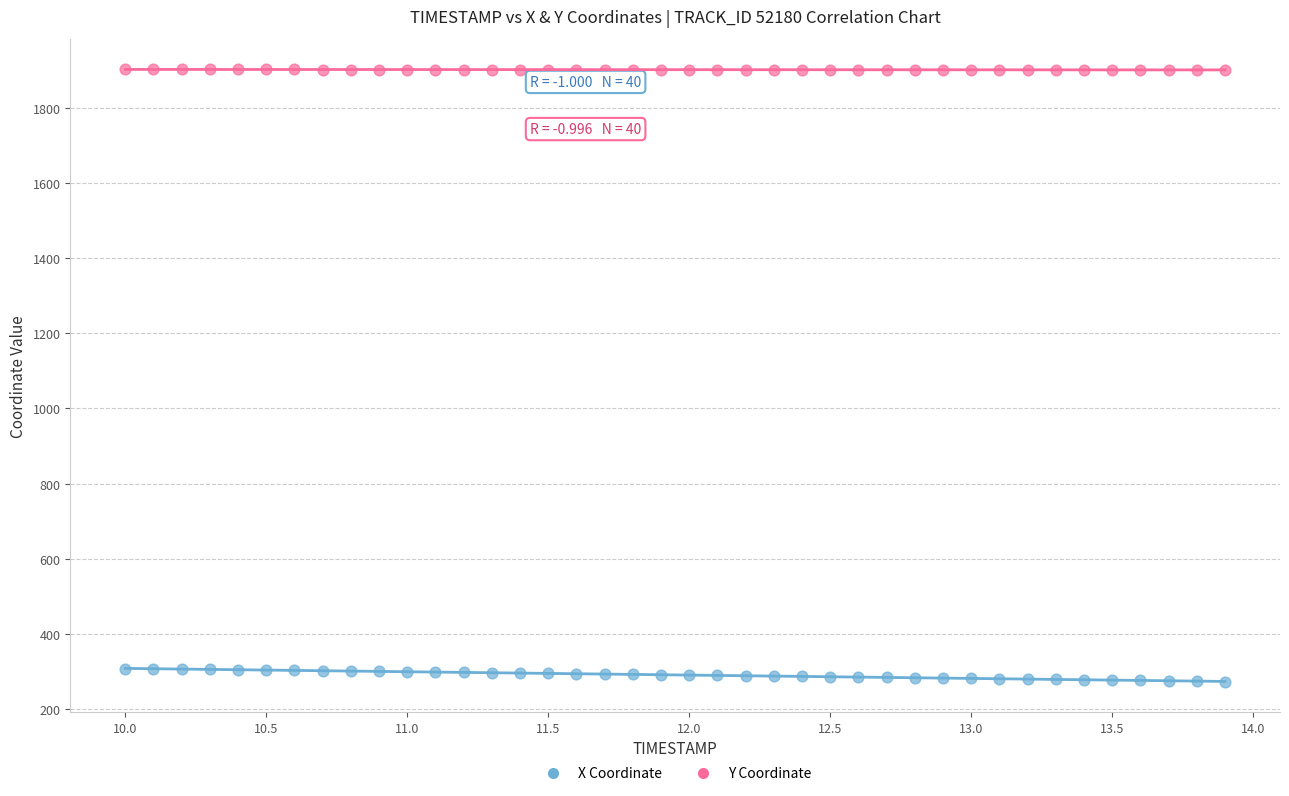

Which series contains the highest Y value?

Y Coordinate